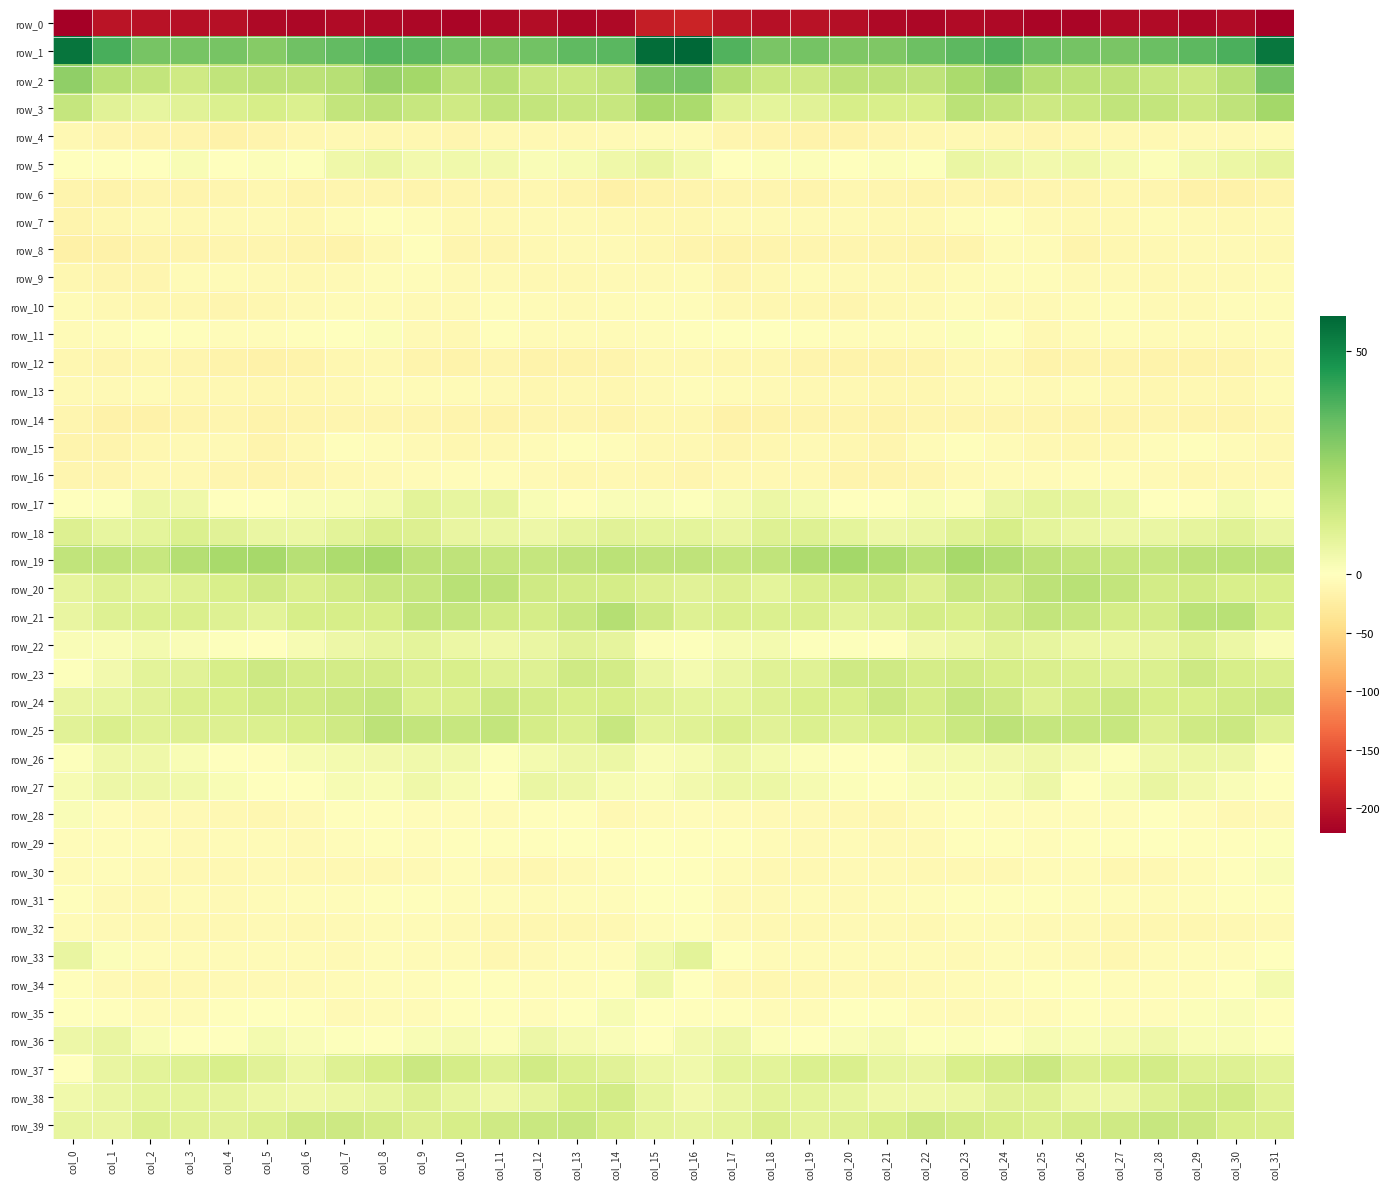

What is the minimum value for row_18?

5.1